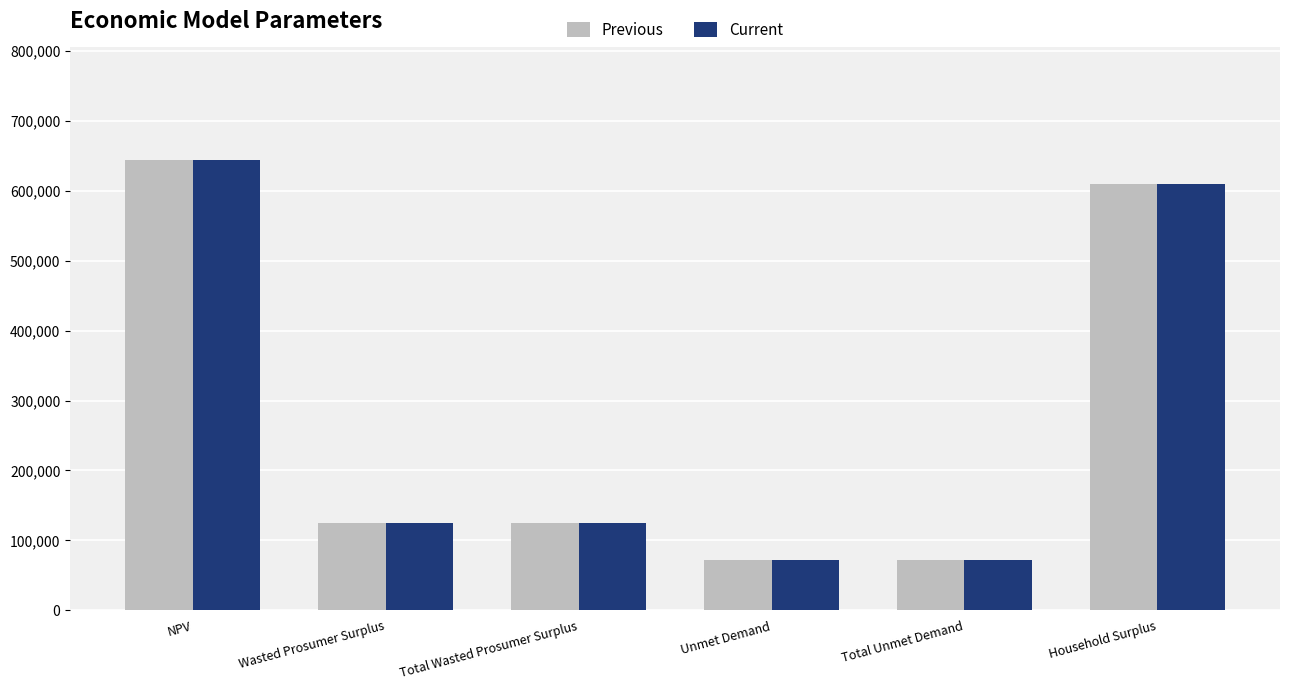

Is the value of Previous at Total Unmet Demand greater than the value of Current at Wasted Prosumer Surplus?

No